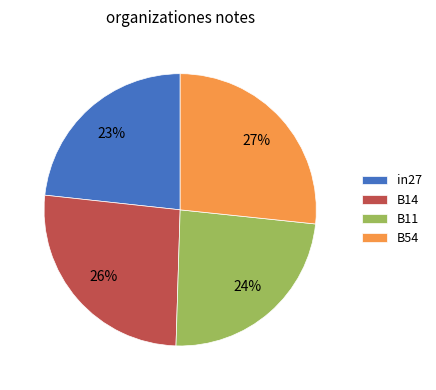

Count the number of slices in the pie.

4